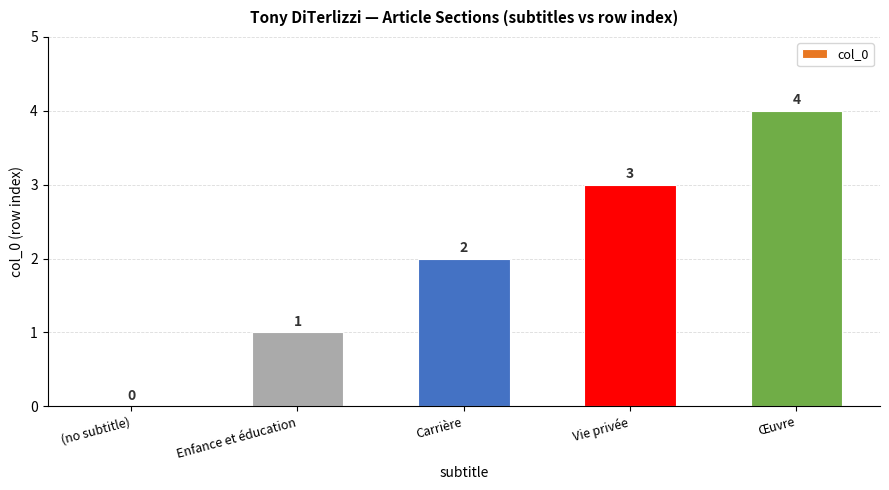

Are the bars horizontal?

No